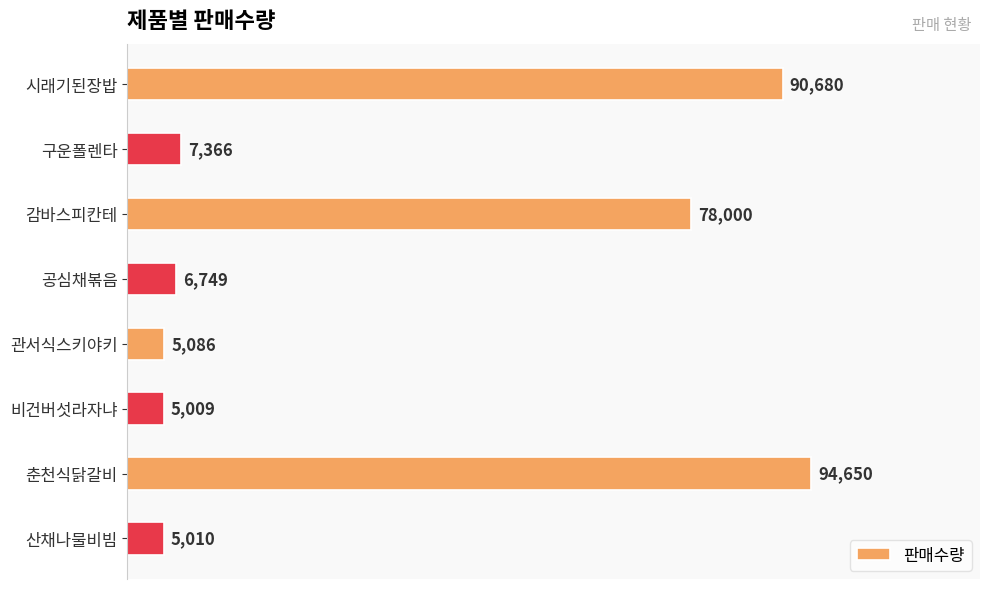

Reading bottom to top, what are all the values shown in this chart?

산채나물비빔=5010	춘천식닭갈비=94650	비건버섯라자냐=5009	관서식스키야키=5086	공심채볶음=6749	감바스피칸테=78000	구운폴렌타=7366	시래기된장밥=90680